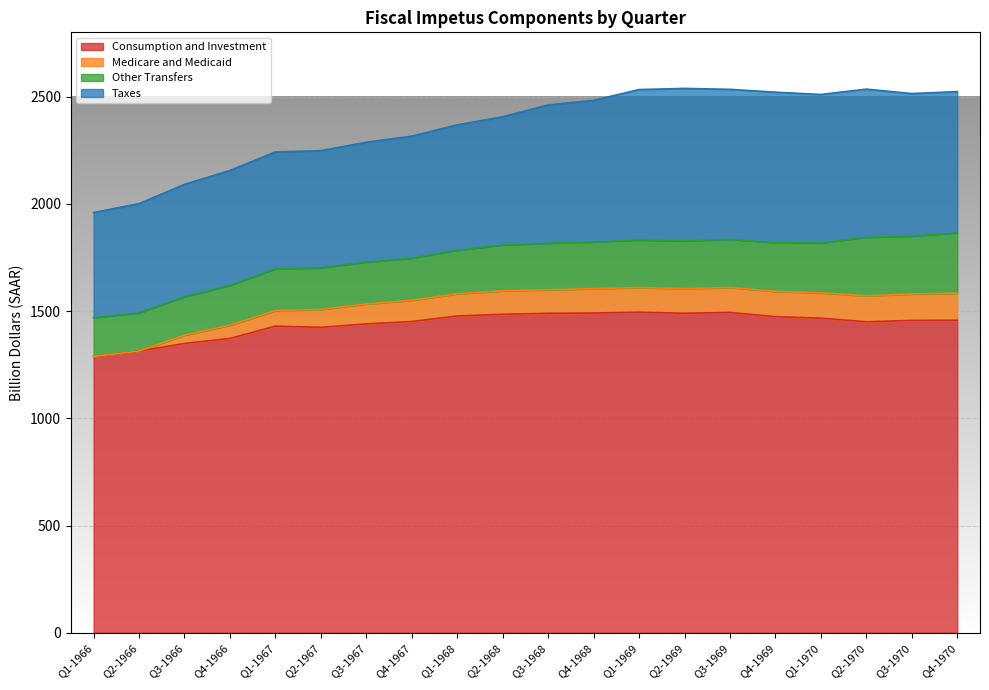

What is the maximum value for Consumption and Investment?

1494.7